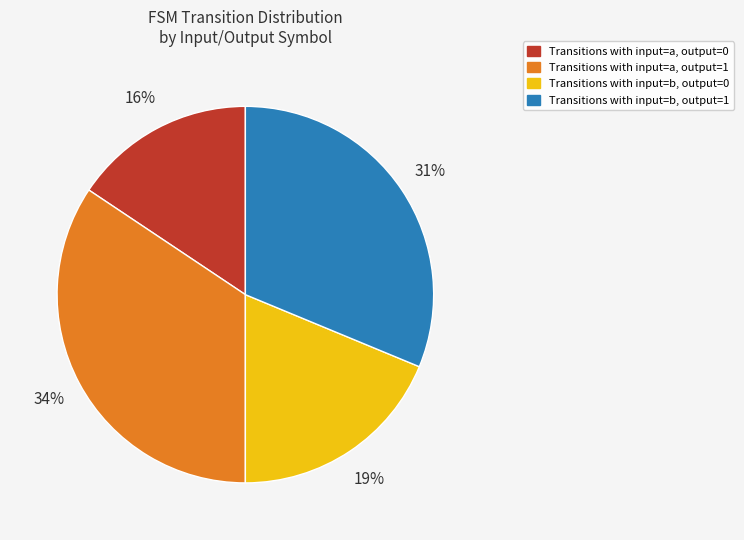

The Transitions with input=a, output=1 slice represents 46% of the pie. True or false?

False